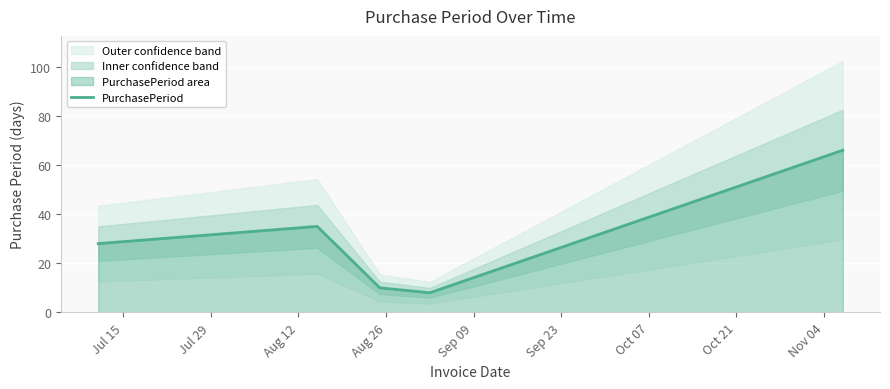

What position from the left is Jul 29?

2